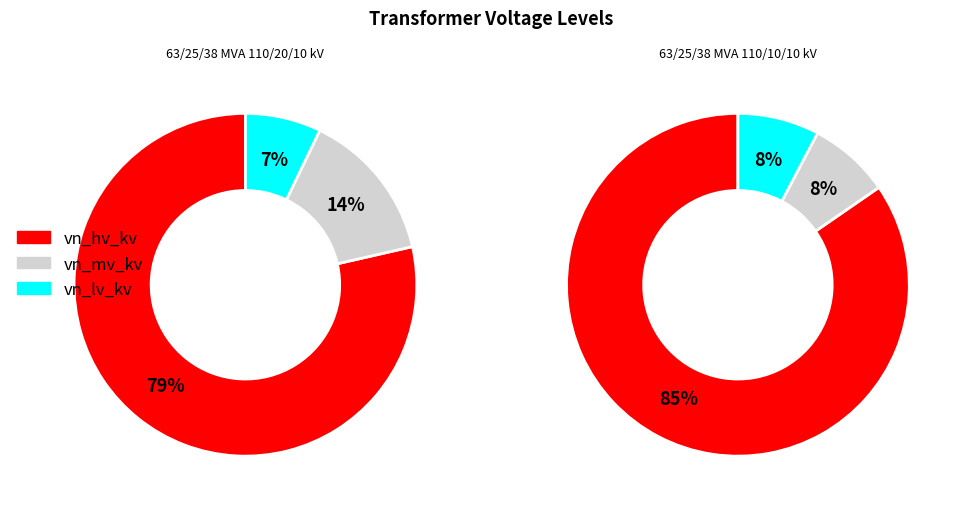

Which series has the widest spread of values?

vn_mv_kv